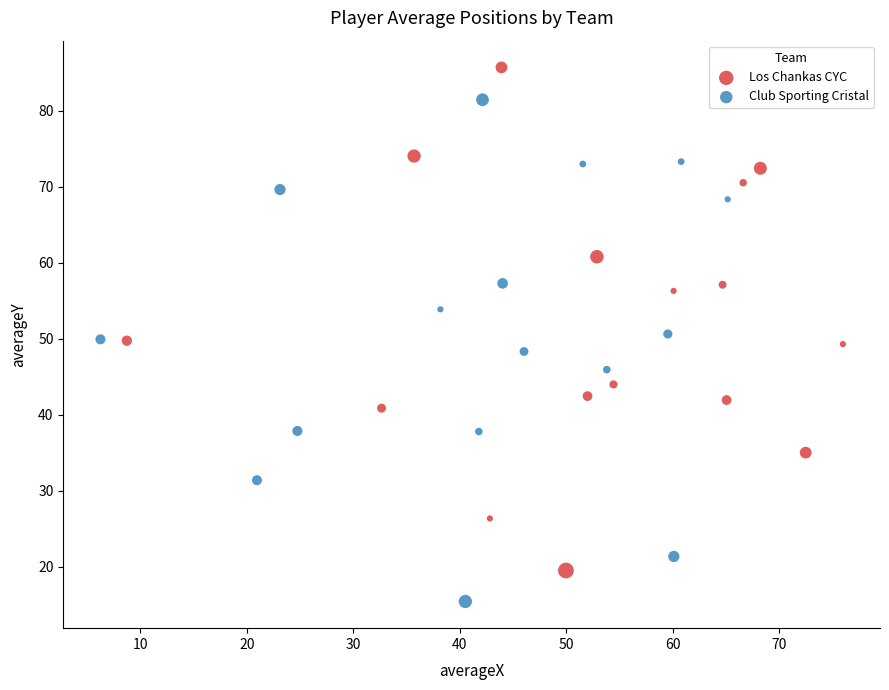

What are all the series names shown in the legend?

Los Chankas CYC, Club Sporting Cristal